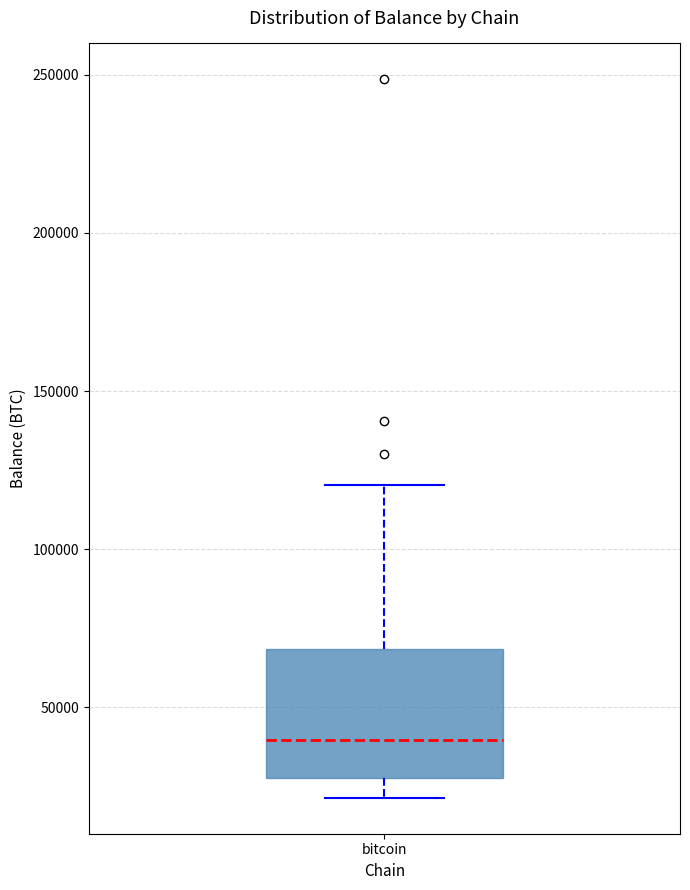

Transcribe this box plot: give where the median line is, the range the box spans, and where the two whiskers end, as read against the y-axis. The values are not printed on the chart, so give them approximately, as read against the axis.

median 40000, box 25000 to 70000, whiskers 20000 to 120000